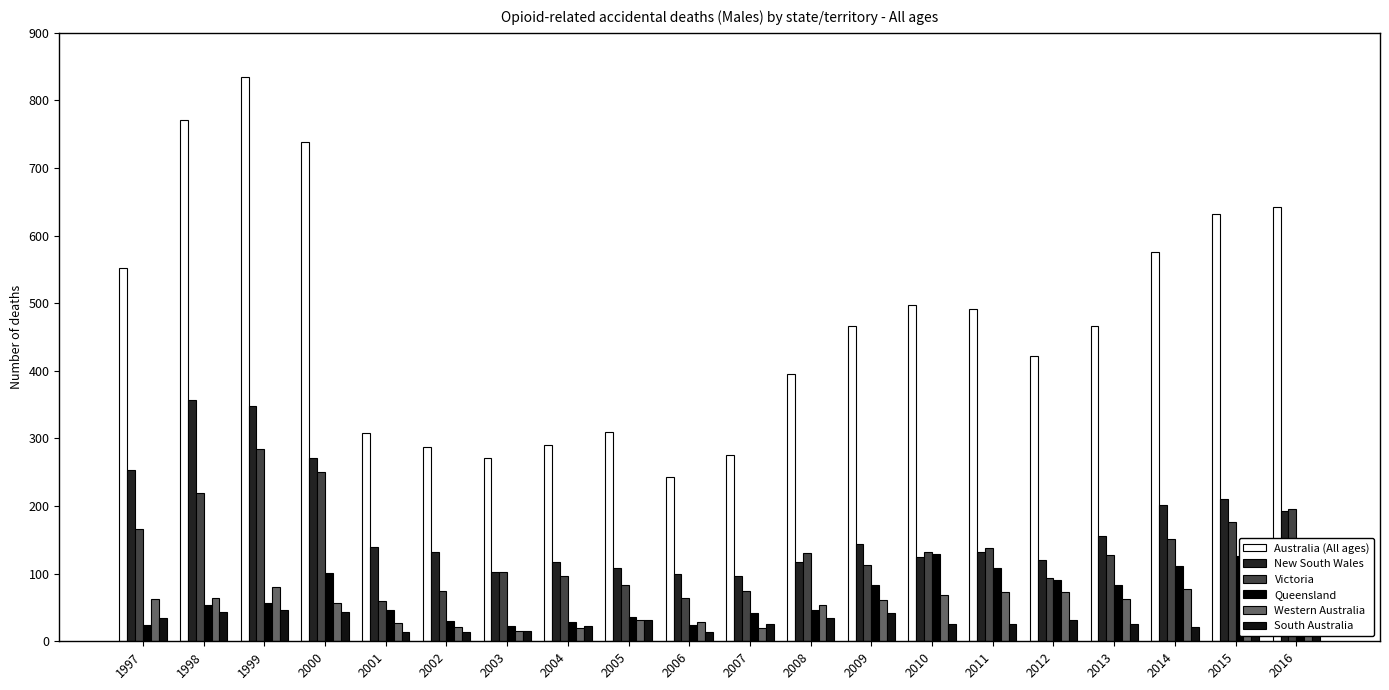

What is the difference between the Western Australia values at 2005 and 2010?

37